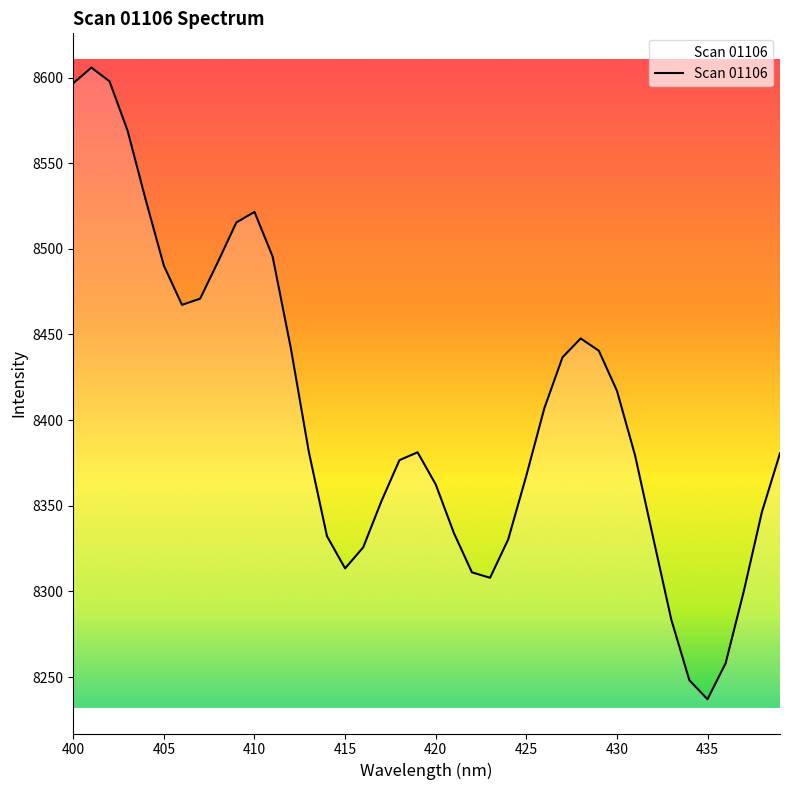

What is the sum of all values?

336184.4